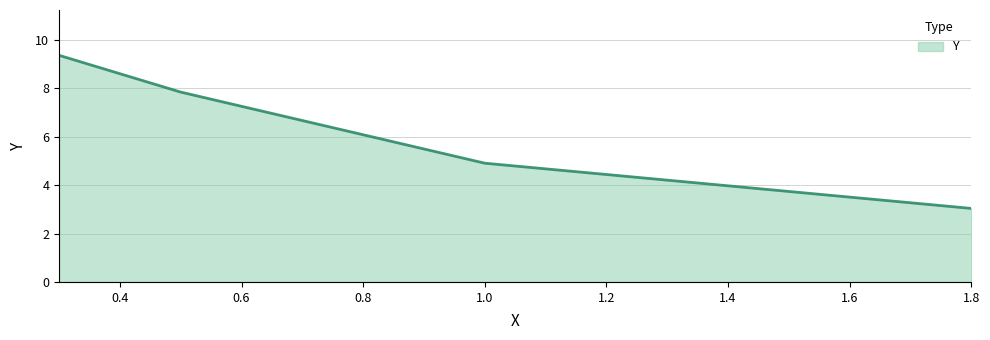

What is the maximum value shown in the chart?

9.4